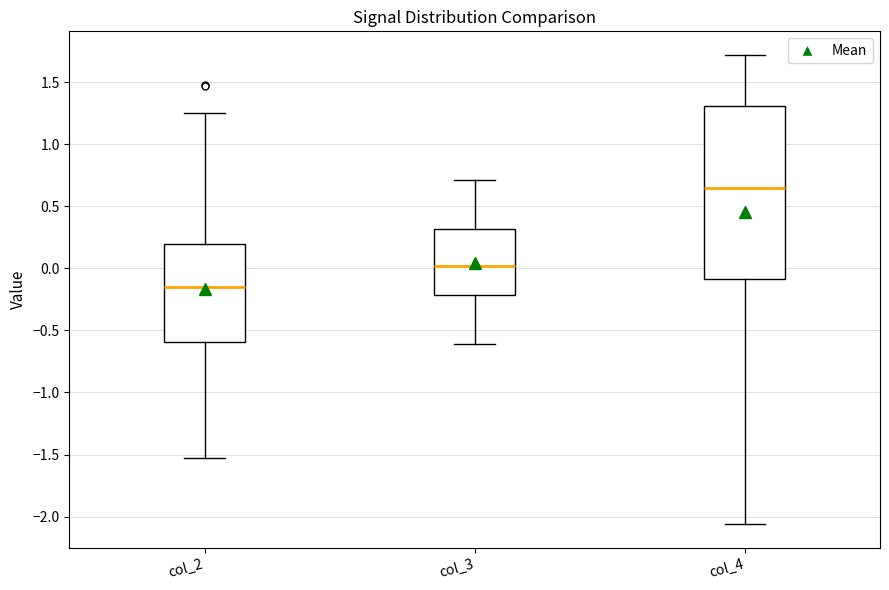

Comparing the boxes themselves (not the whiskers), which one is the tallest?

col_4